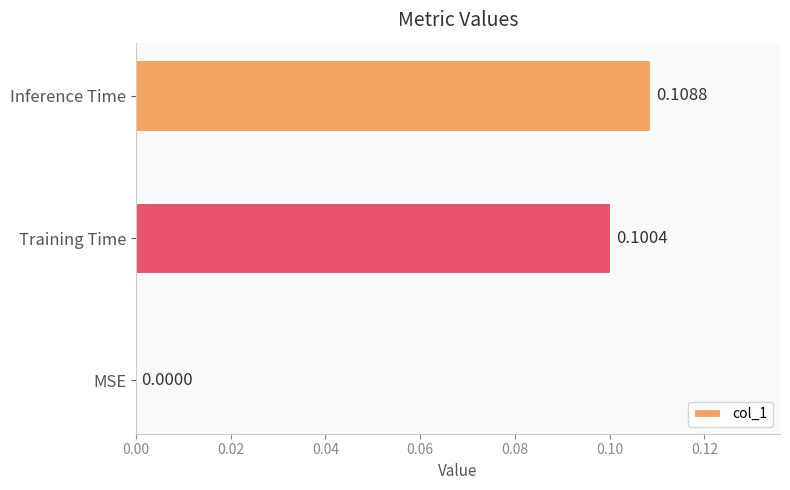

What is the sum of all values?

0.2